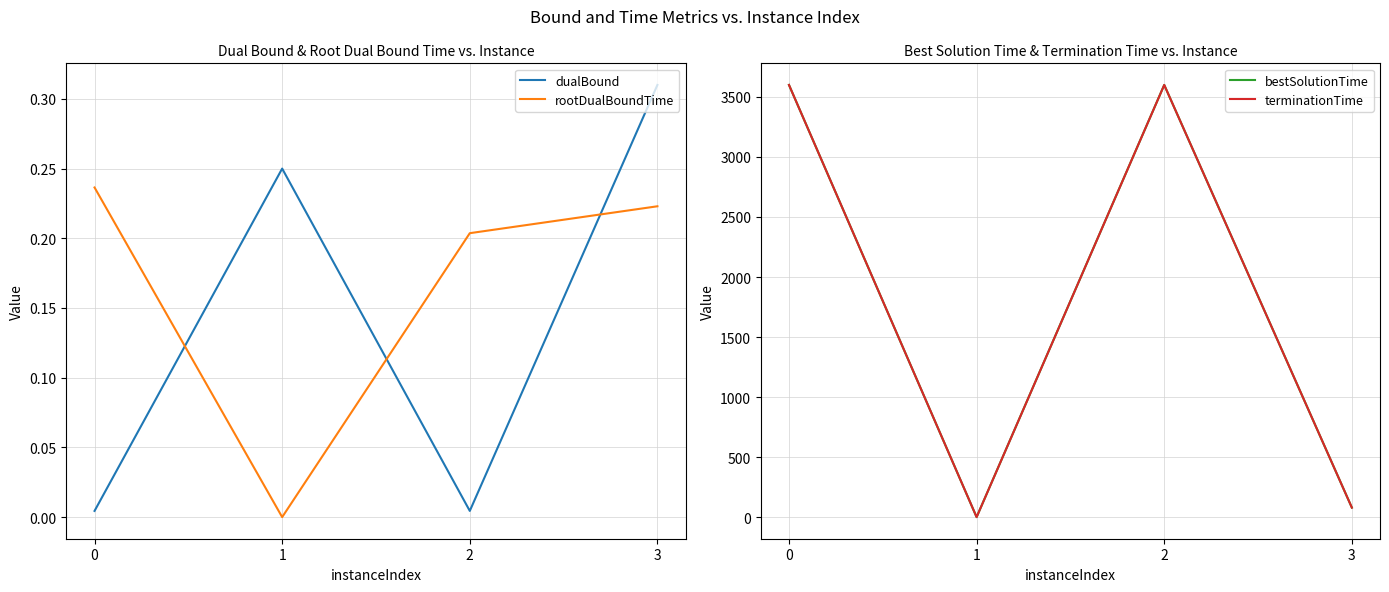

Which series has the largest range (max minus min)?

bestSolutionTime